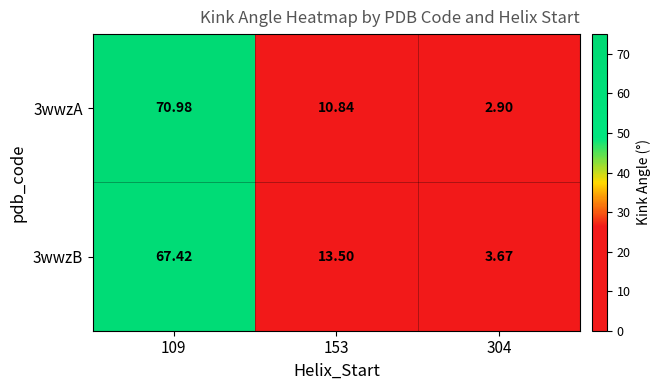

What is the total value across all series at 153?

24.3